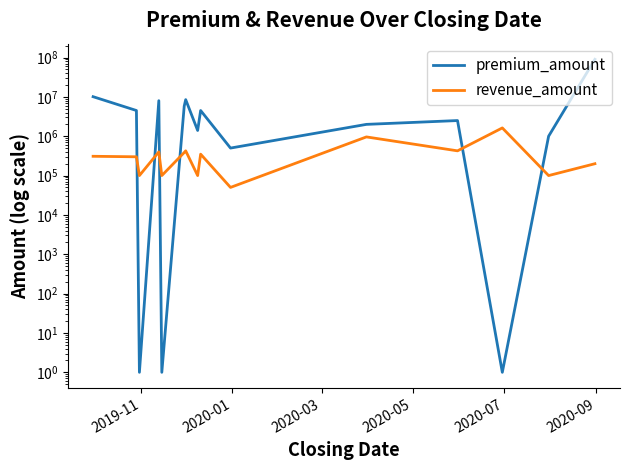

Reading left to right, what are all the values shown in this chart?

premium_amount: 10100000	4500000	1	8000000	1	5810000	8500000	1400000	4500000	500000	2000000	2500000	1	1000000	90000000
revenue_amount: 309000	300000	100000	400000	100000	385000	425000	100000	350000	50000	960000	425000	1625000	100000	200000